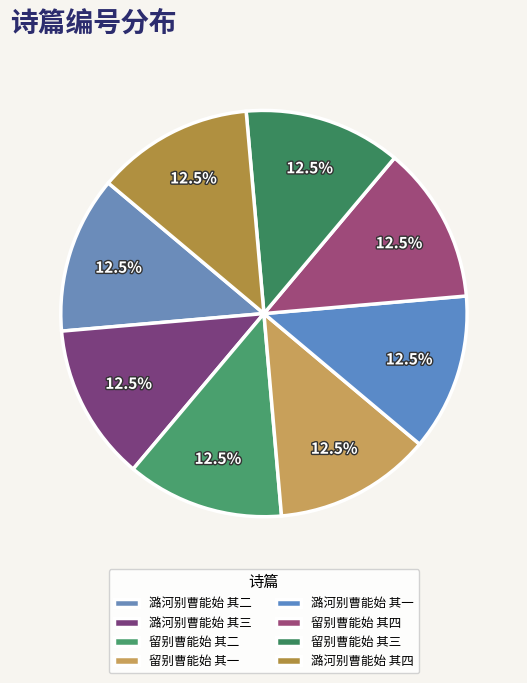

The 潞河别曹能始 其二 slice represents 12% of the pie. True or false?

True